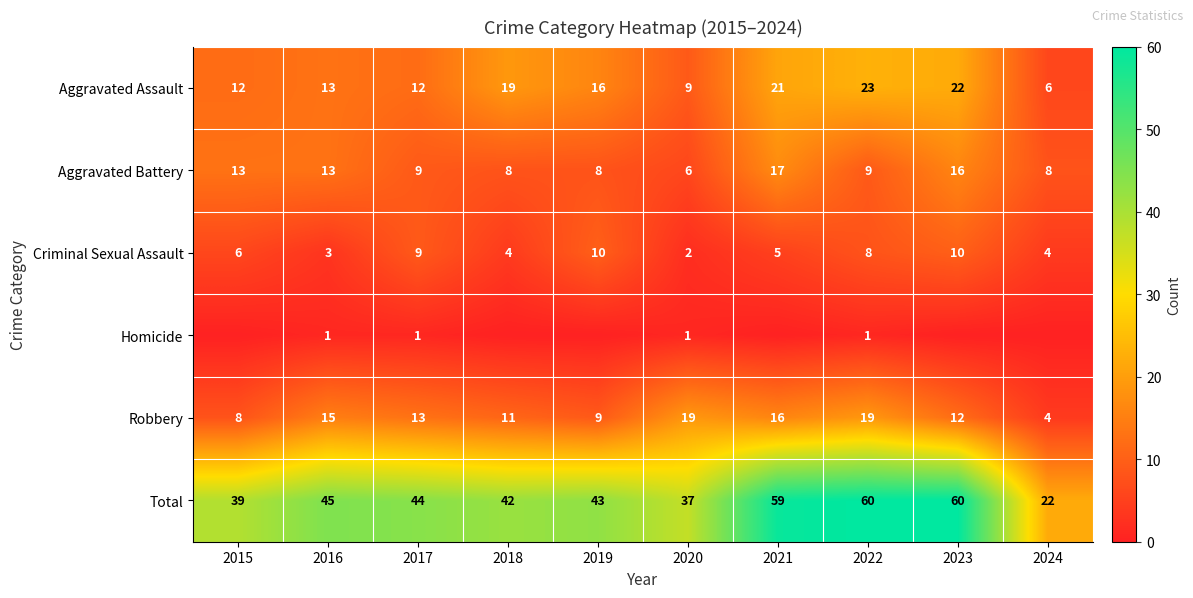

True or false: Criminal Sexual Assault has a value of 7 at 2024.

False